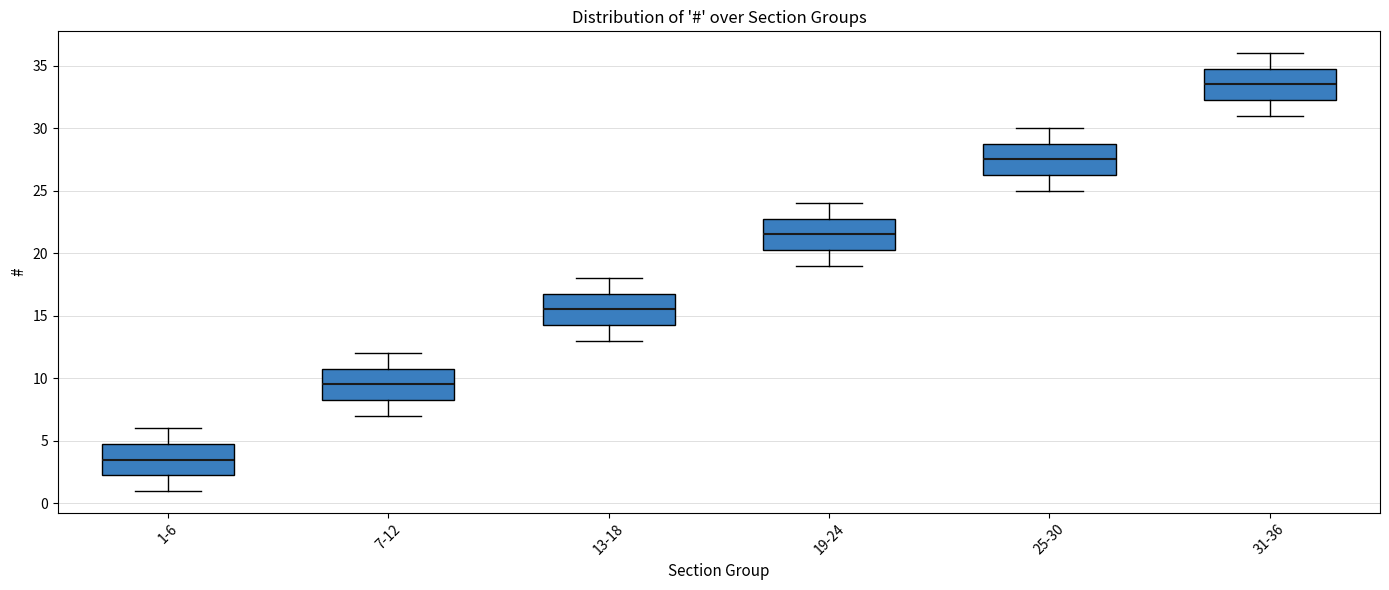

Which box's median line is the lowest?

1-6